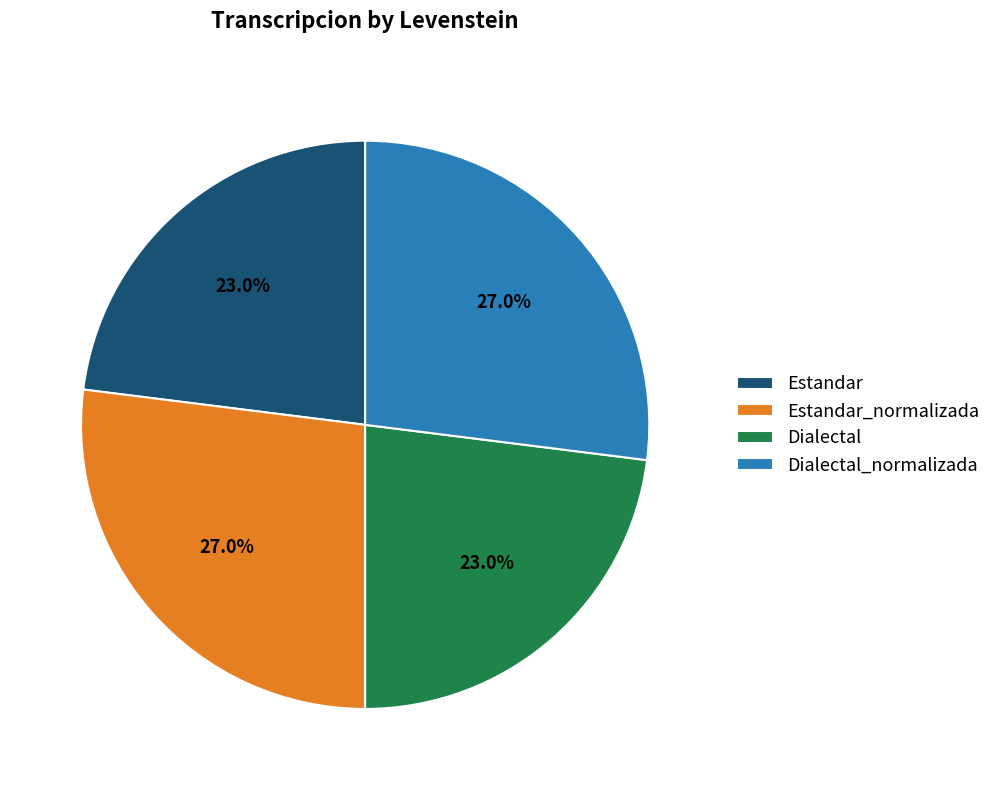

Is Dialectal_normalizada the majority of the pie?

No